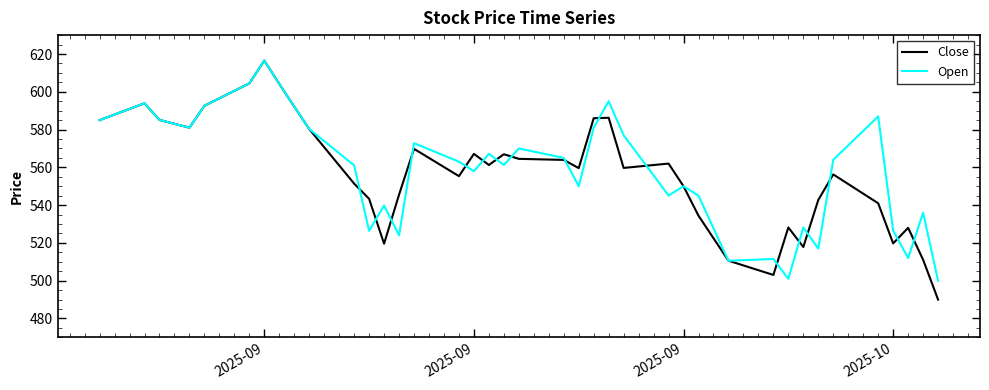

How many lines are shown in the chart?

2